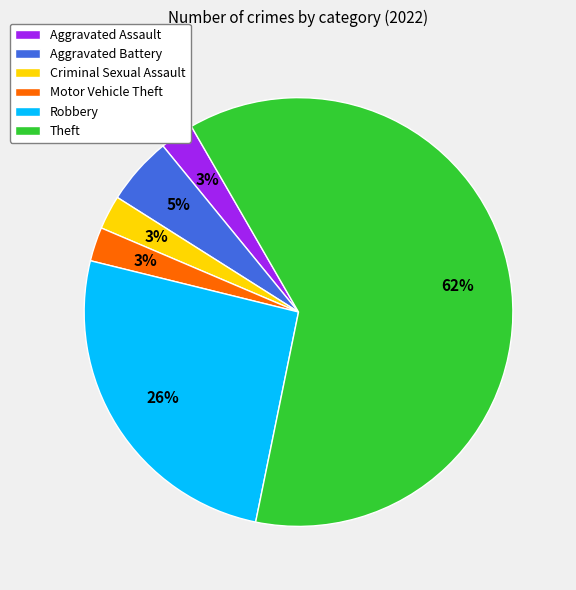

Is it true that Robbery is 26% of the pie?

True